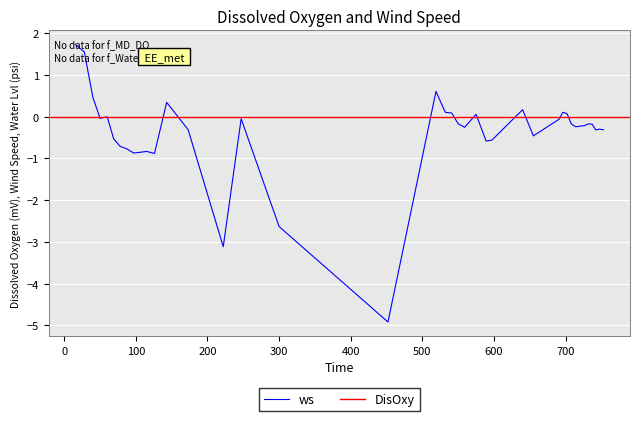

Does the chart display data point markers on the line(s)?

No